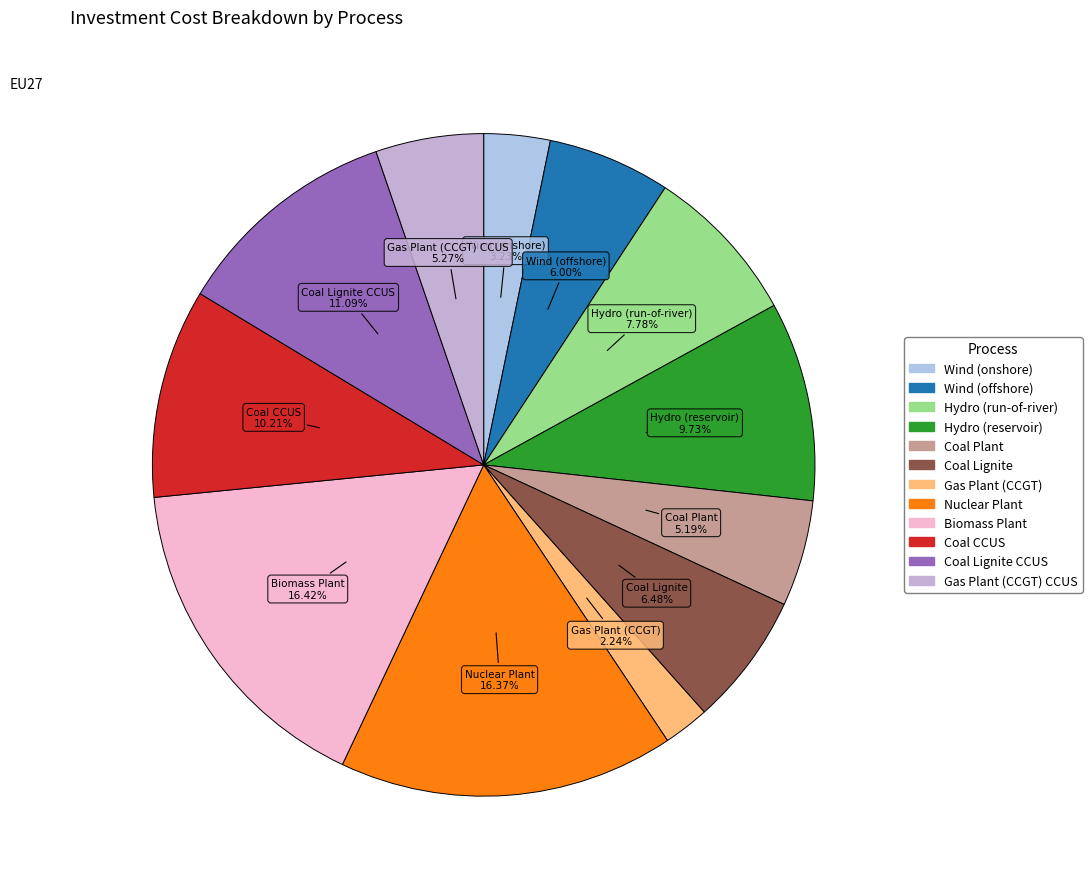

Does any single category account for the majority?

No